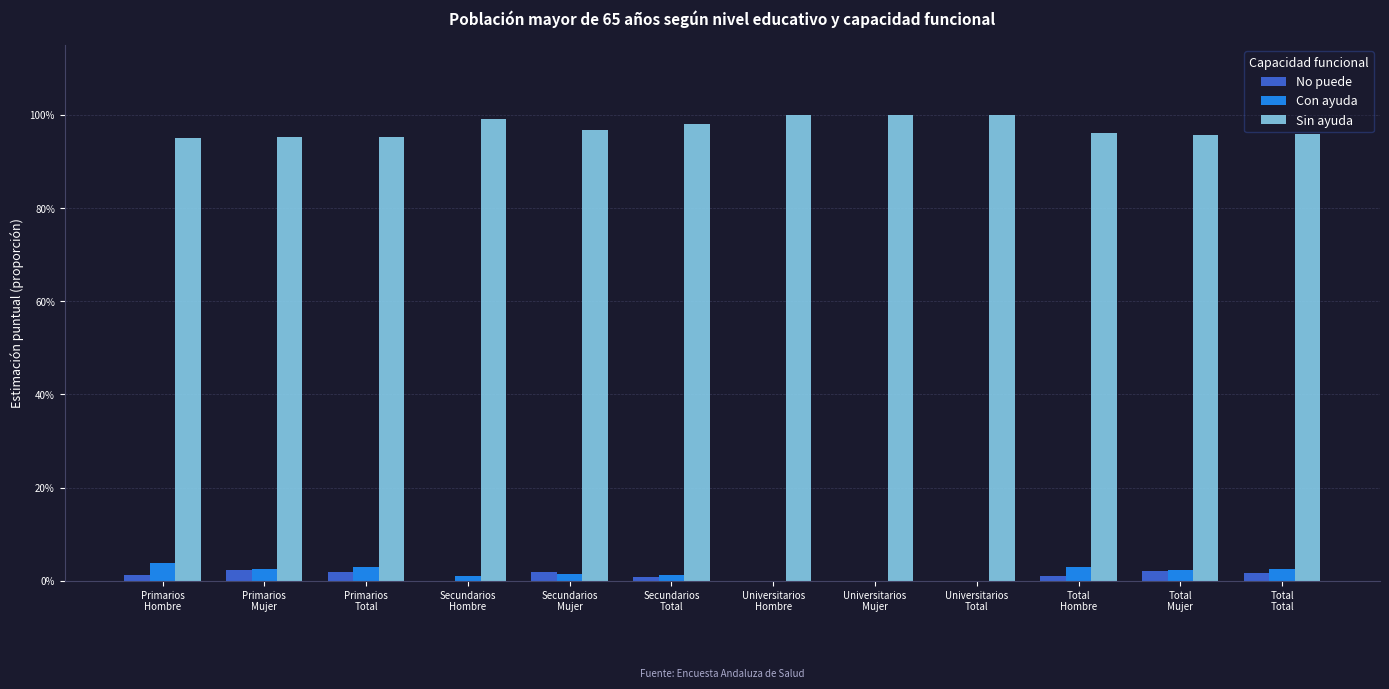

What are all the series names shown in the legend?

No puede, Con ayuda, Sin ayuda